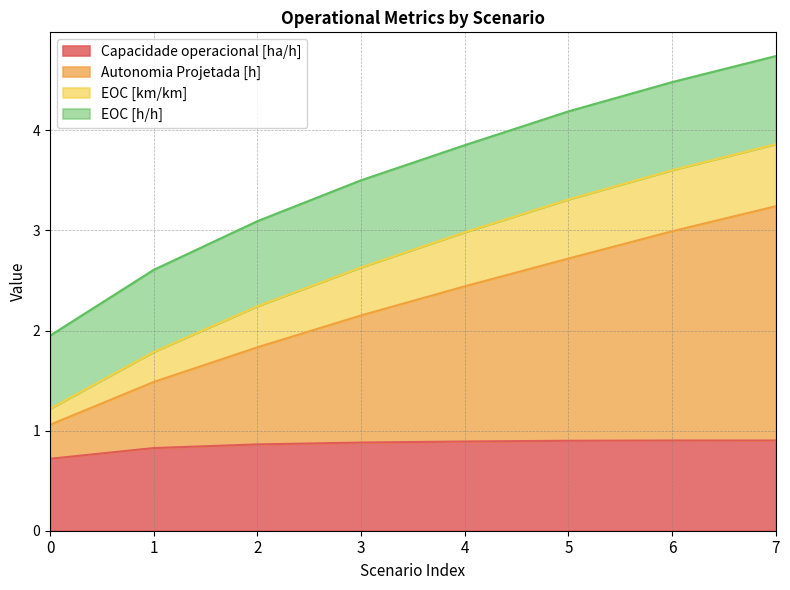

What is the difference between the maximum and minimum values in the Capacidade operacional [ha/h] series?

0.2